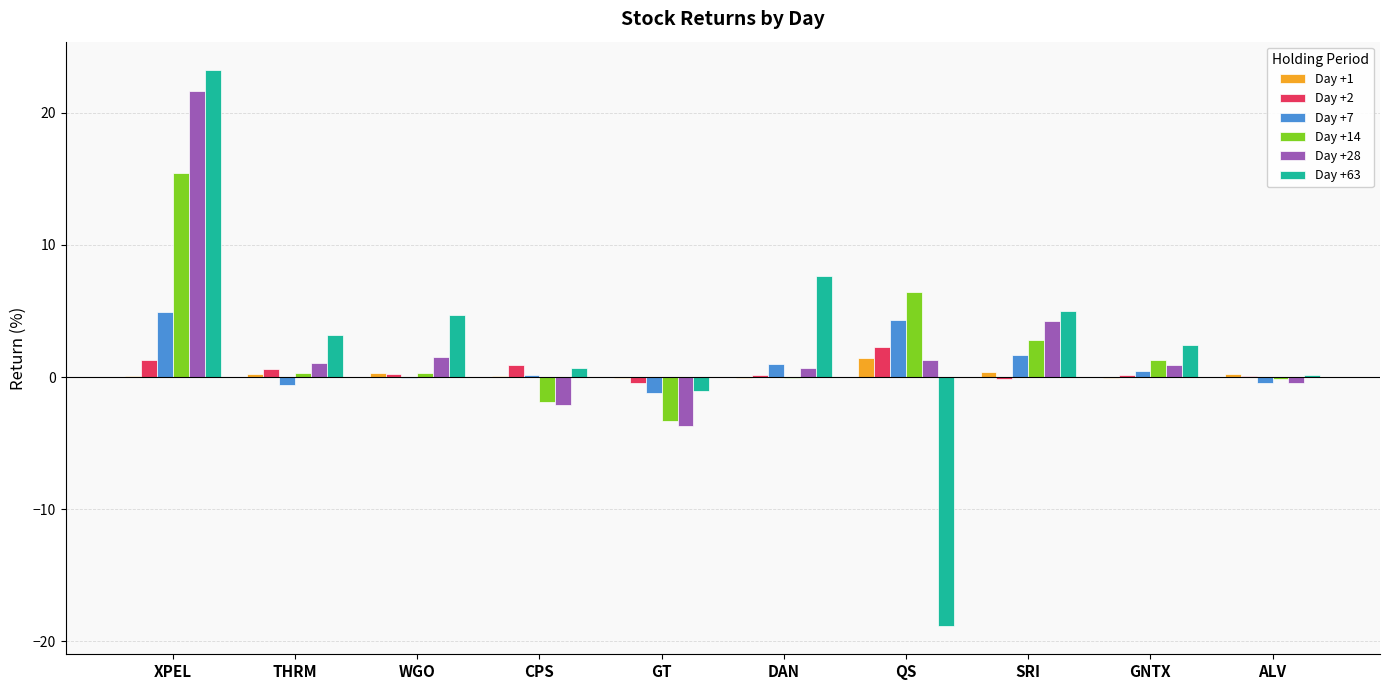

At which category does the chart reach its peak across all series?

XPEL